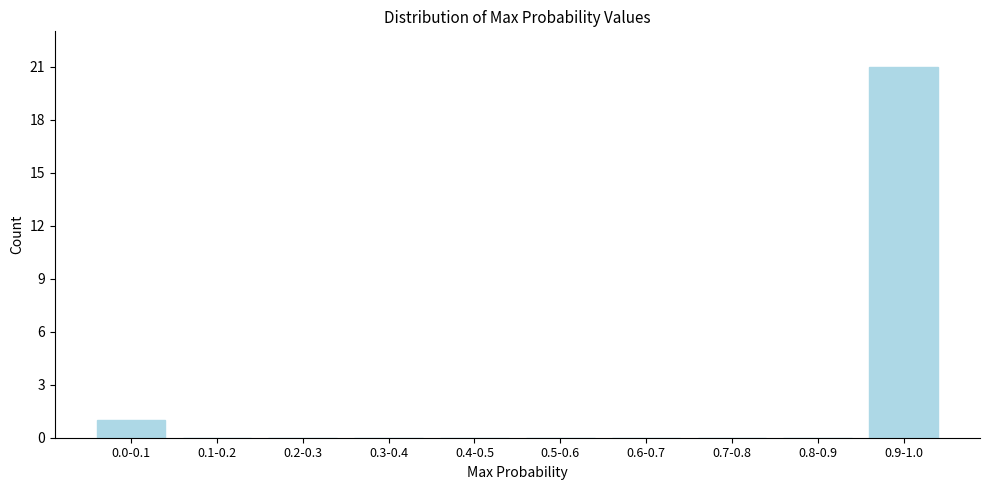

Reading left to right, list all the values displayed in this chart.

0.0-0.1=1	0.1-0.2=0	0.2-0.3=0	0.3-0.4=0	0.4-0.5=0	0.5-0.6=0	0.6-0.7=0	0.7-0.8=0	0.8-0.9=0	0.9-1.0=21